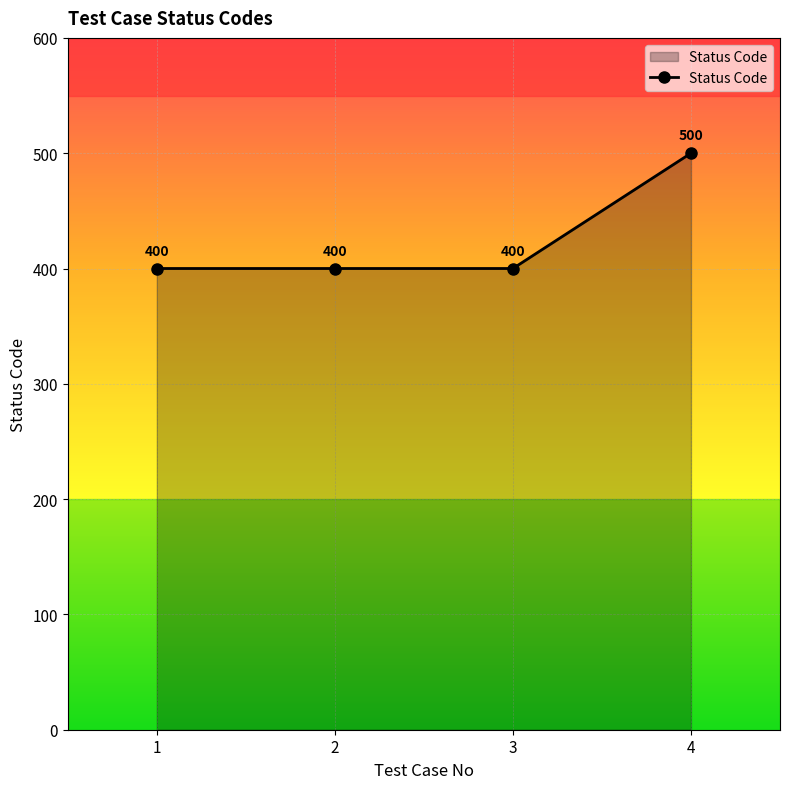

True or false: the data has more than 2 interior local peaks.

False